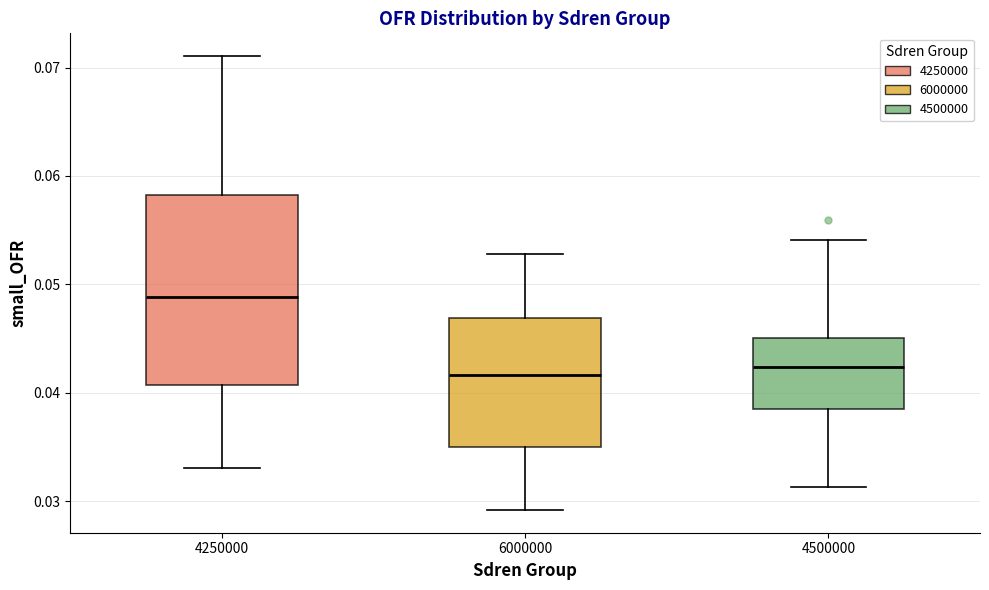

Which box's median line is the highest?

4250000